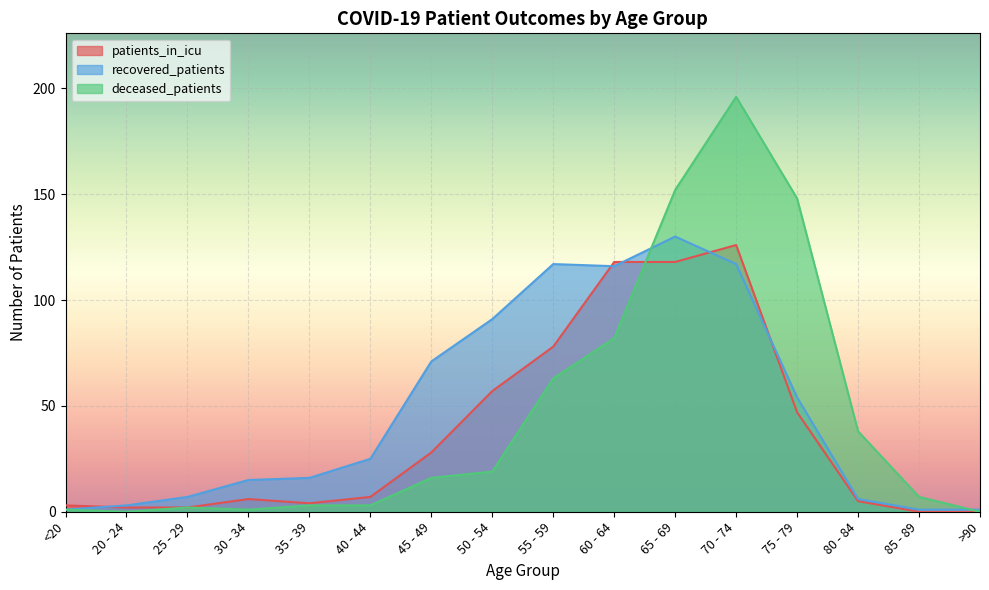

Rank the series by their average value, from lowest to highest.

patients_in_icu, deceased_patients, recovered_patients